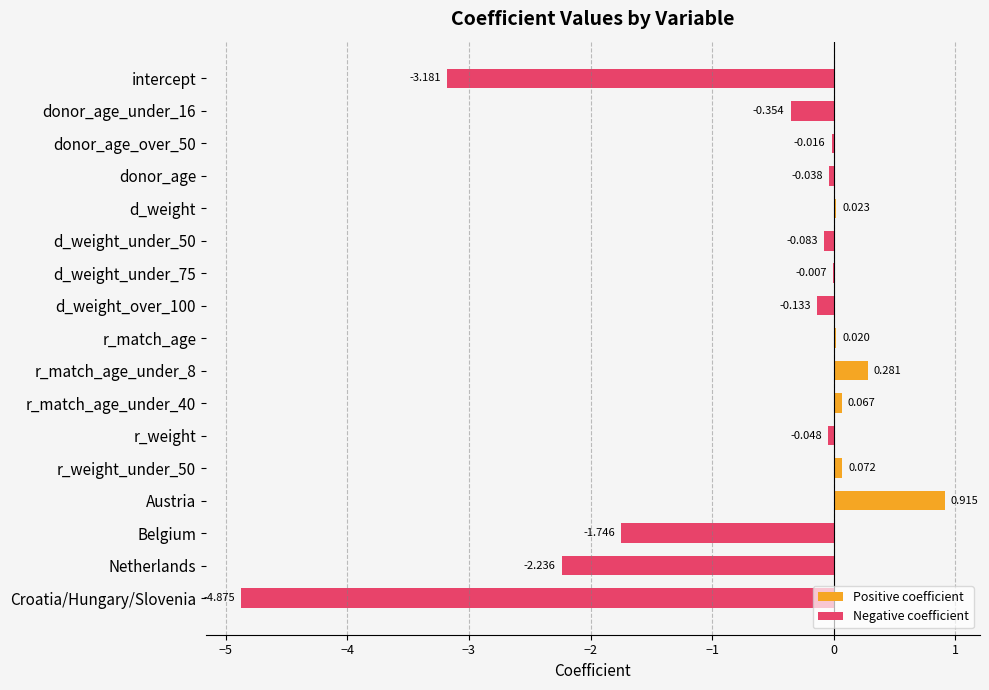

What is the greatest value displayed?

0.9